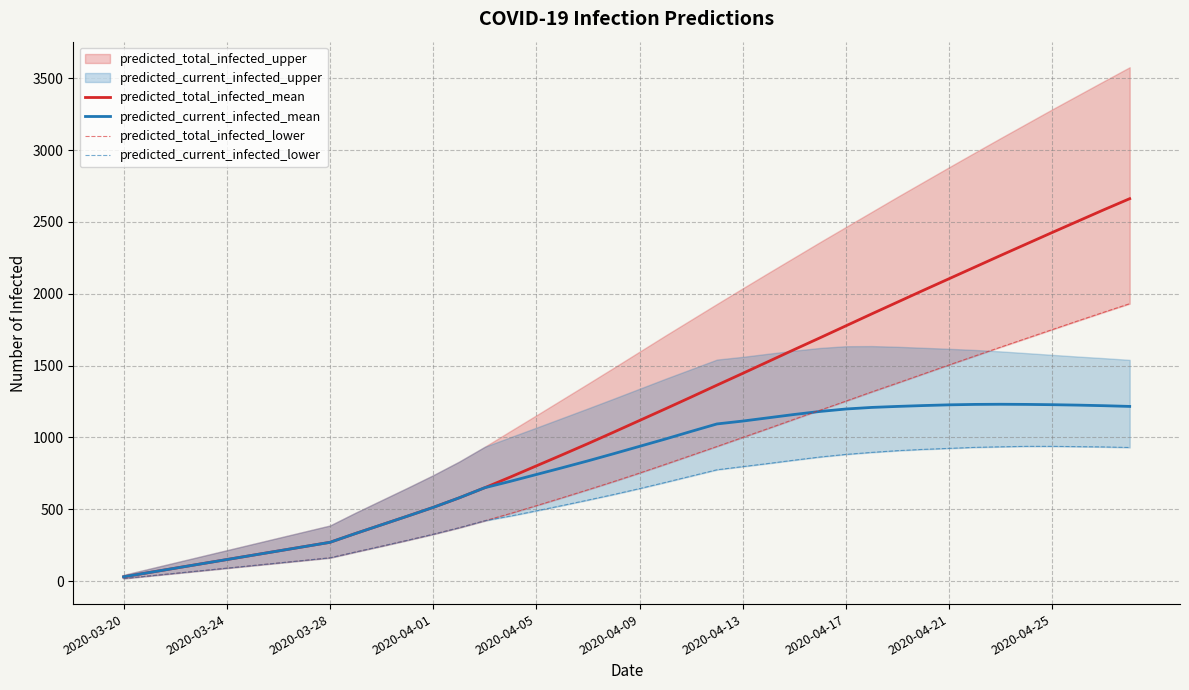

How many lines are shown in the chart?

4